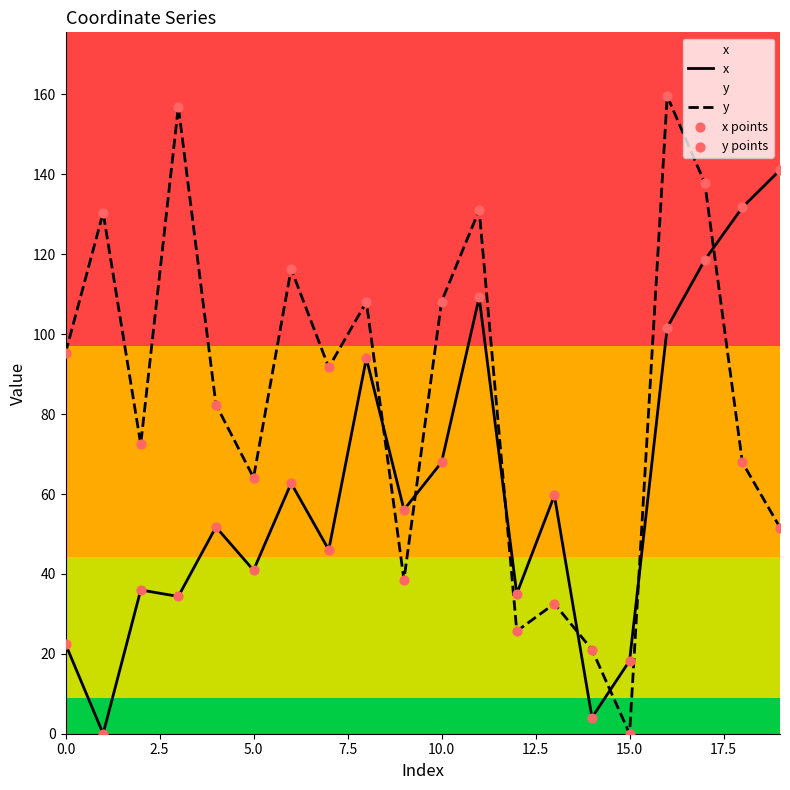

At which category is the sum across all series the highest?

16